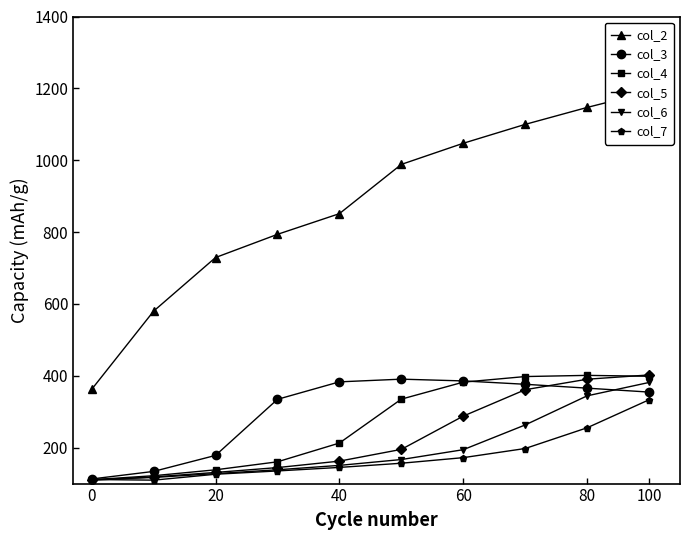

True or false: col_4 has a value of 401.2 at 80.

True